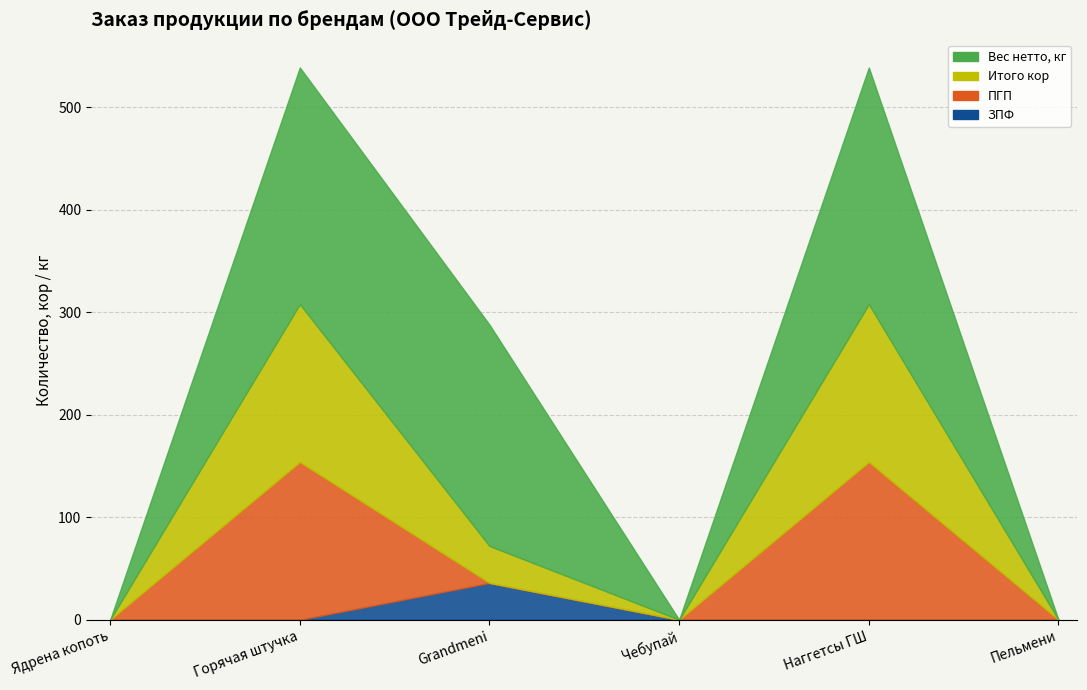

What is the maximum value for Итого кор?

154.0